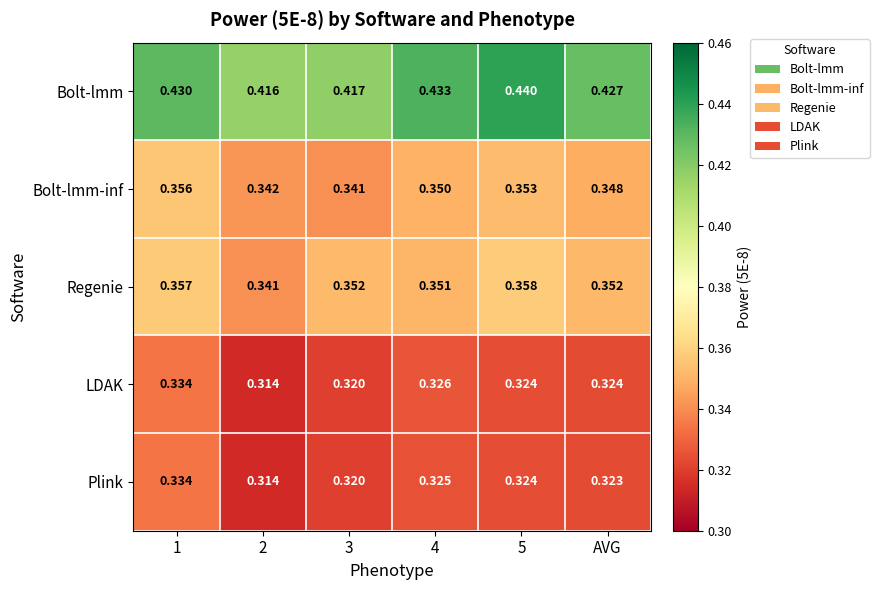

Which series has the largest total across all categories?

Bolt-lmm